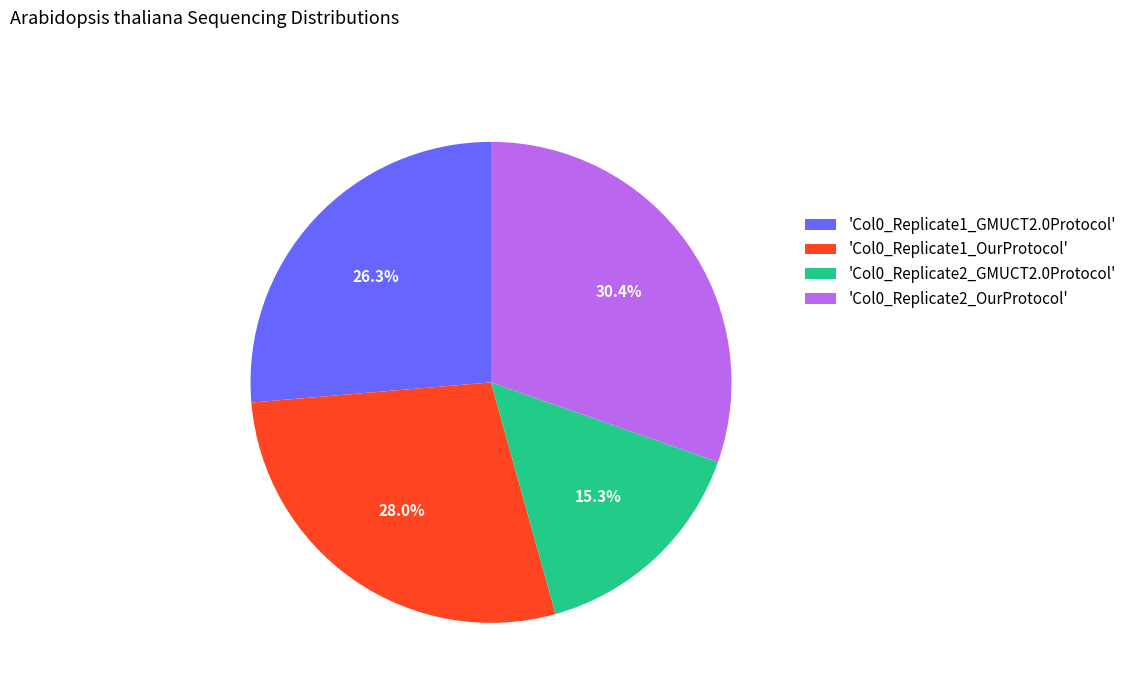

Which category has the smallest portion of the pie?

'Col0_Replicate2_GMUCT2.0Protocol'